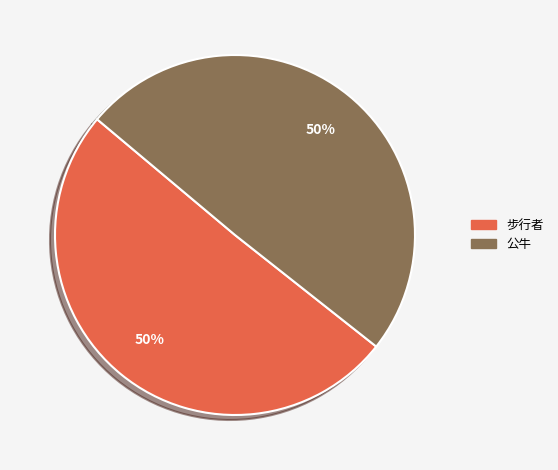

What is the ratio of the value at 公牛 to the value at 步行者?

1.0